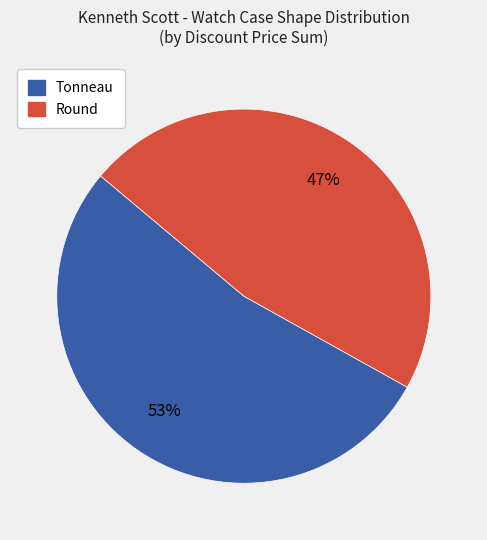

To the nearest percent, what is the difference between the largest and smallest slice percentages?

6%